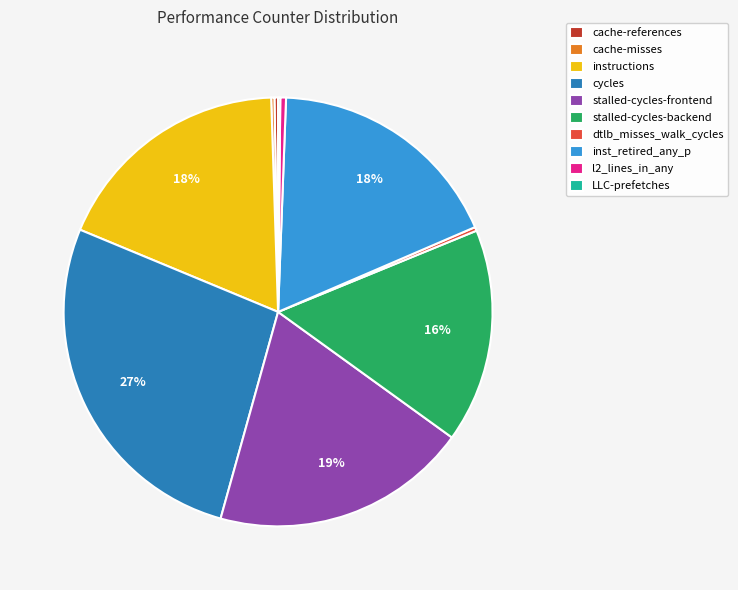

Does instructions represent more than half of the total?

No